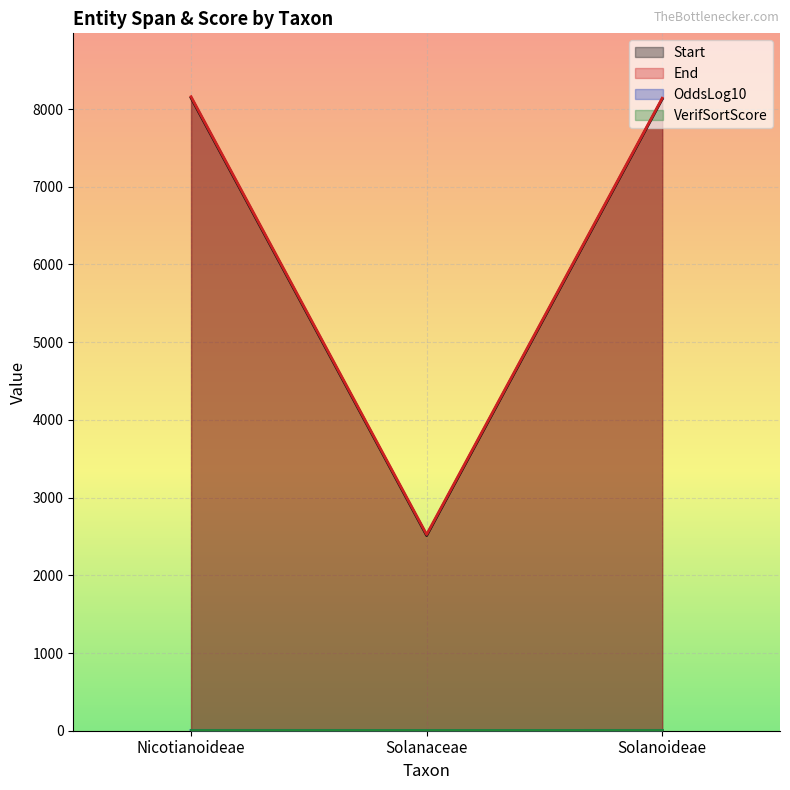

What is the approximate value of End at Solanoideae?

8140.0